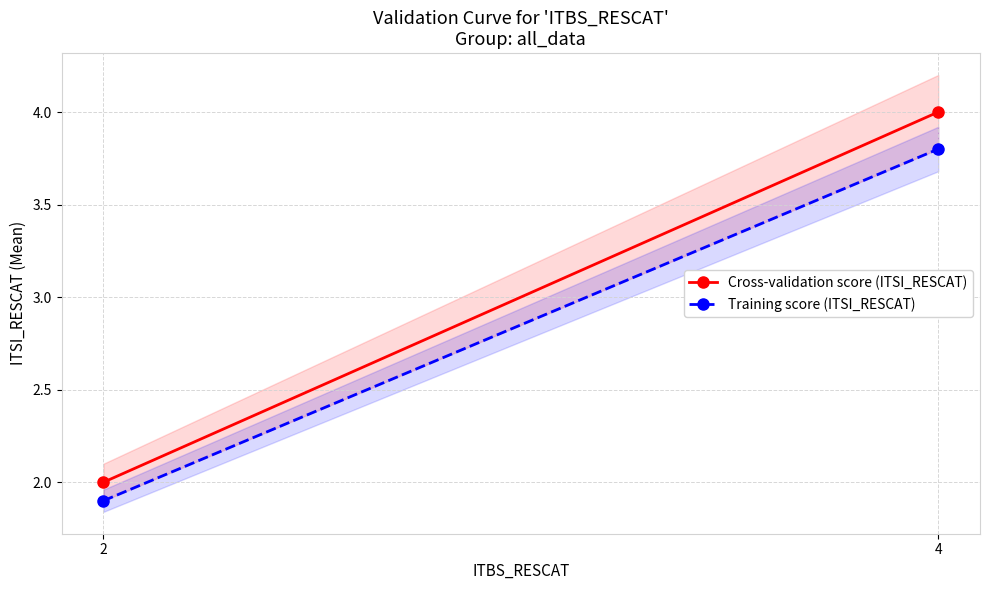

Is it true that Training score (ITSI_RESCAT) equals 5.8 at 4?

False